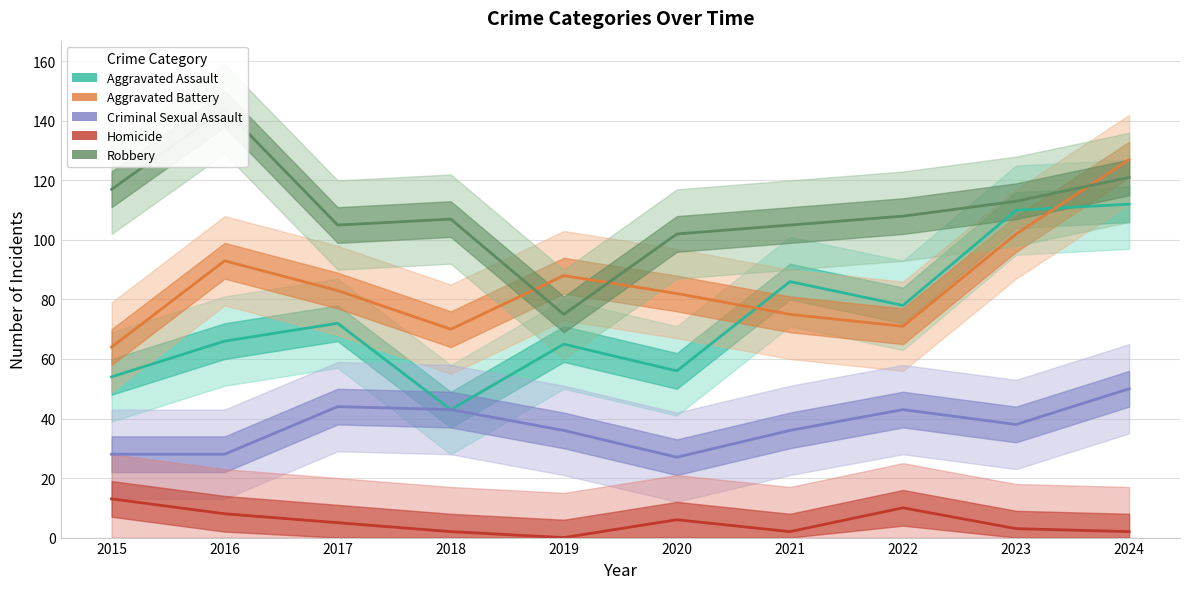

At how many categories does at least one series exceed 19?

10